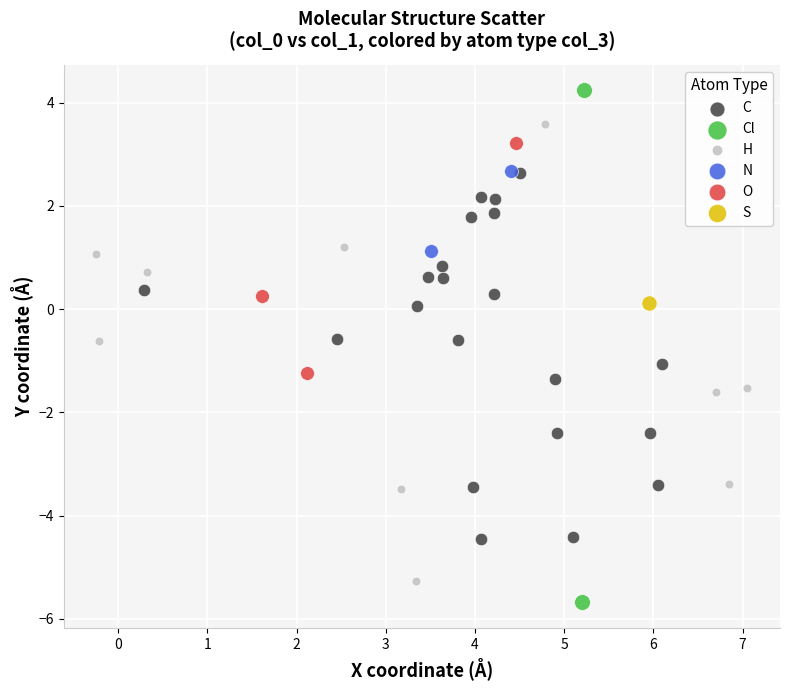

What are all the series names shown in the legend?

C, Cl, H, N, O, S